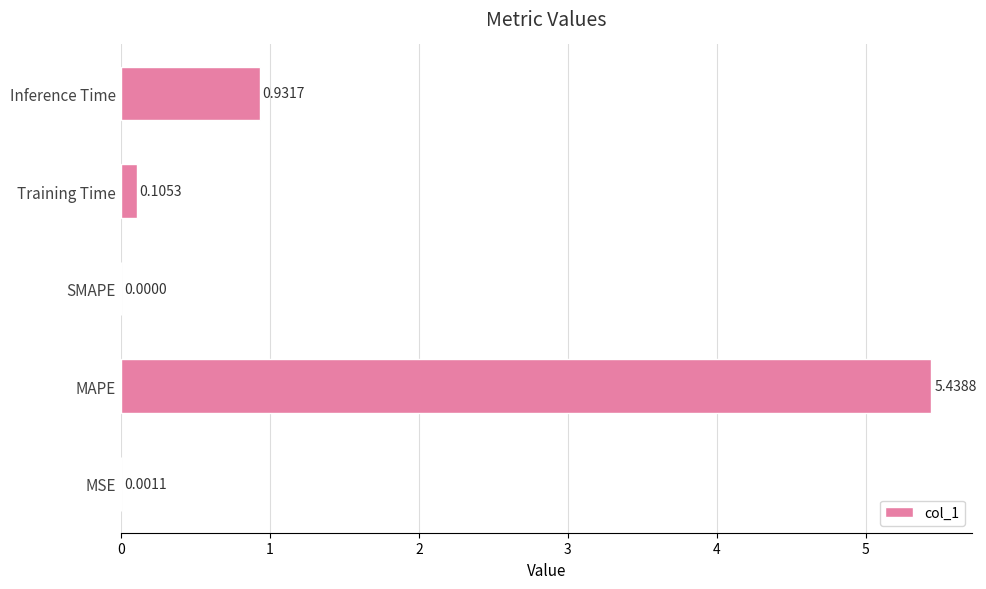

Between SMAPE and Training Time, which is larger?

Training Time